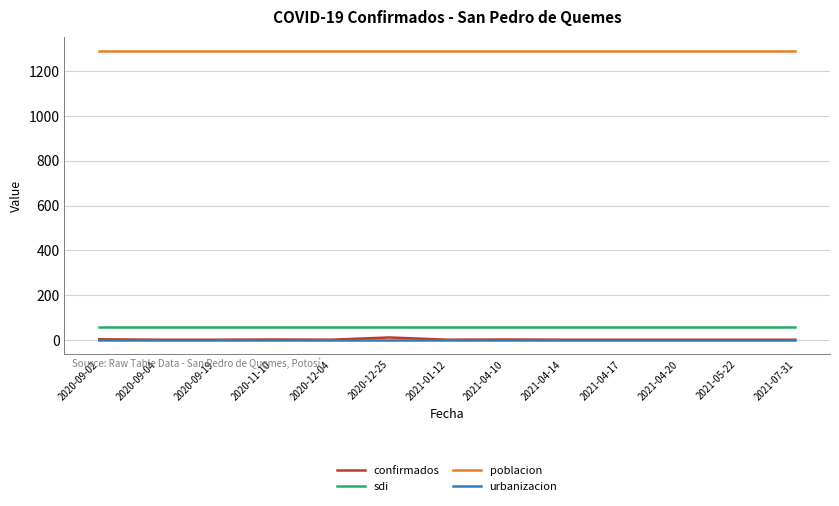

The value of sdi at 2021-04-14 is 55.6. True or false?

True